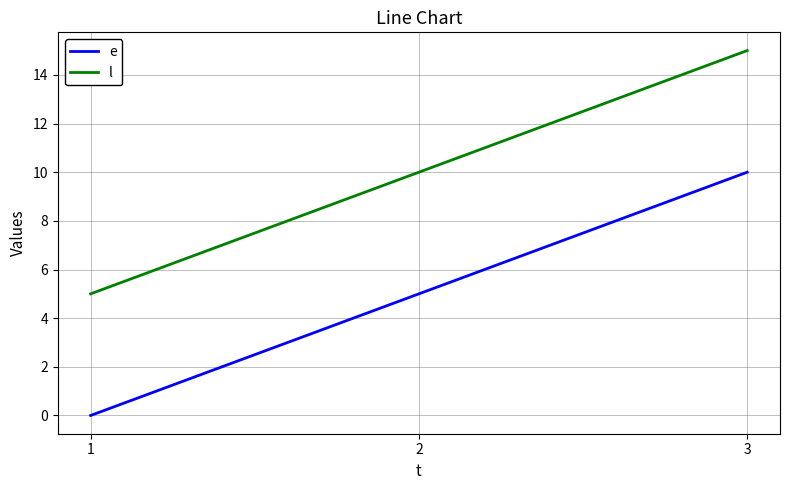

What is the difference between the highest and lowest values at 2?

5